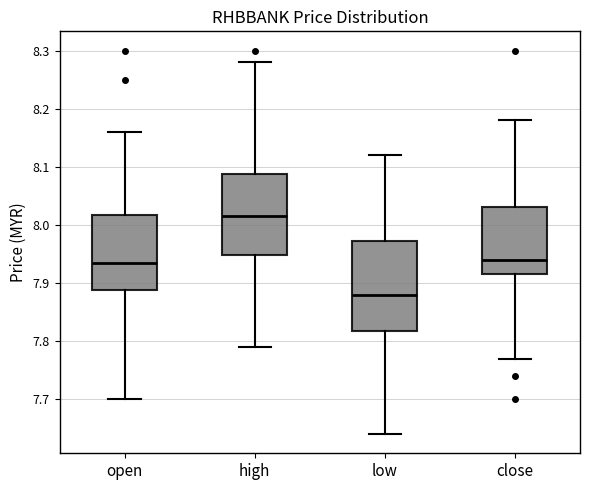

Reading left to right, transcribe this box plot: for each box, give where its median line is, the range the box spans, and where its two whiskers end, as read against the y-axis. The values are not printed on the chart, so give them approximately, as read against the axis.

open: median 7.94, box 7.89 to 8.02, whiskers 7.70 to 8.16
high: median 8.02, box 7.95 to 8.09, whiskers 7.79 to 8.28
low: median 7.88, box 7.82 to 7.97, whiskers 7.64 to 8.12
close: median 7.94, box 7.92 to 8.03, whiskers 7.77 to 8.18